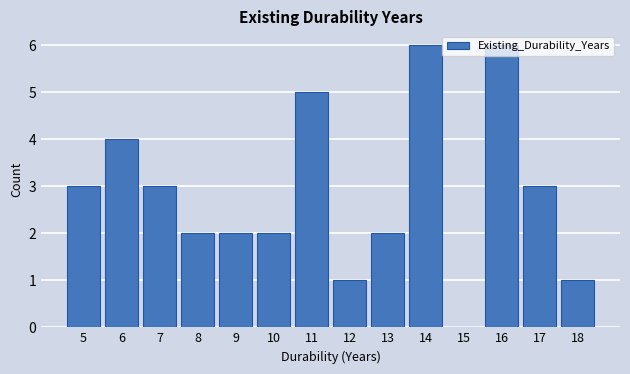

What is the greatest value displayed?

6